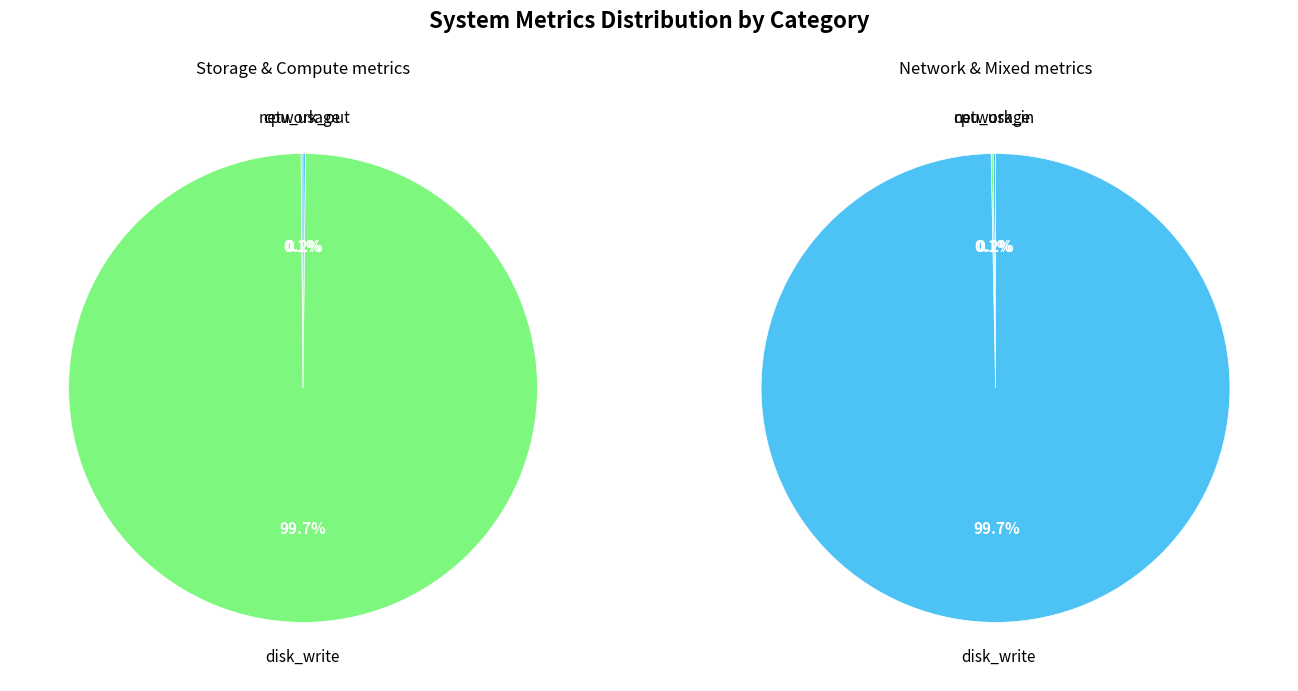

Which slice is the smallest?

cpu_usage